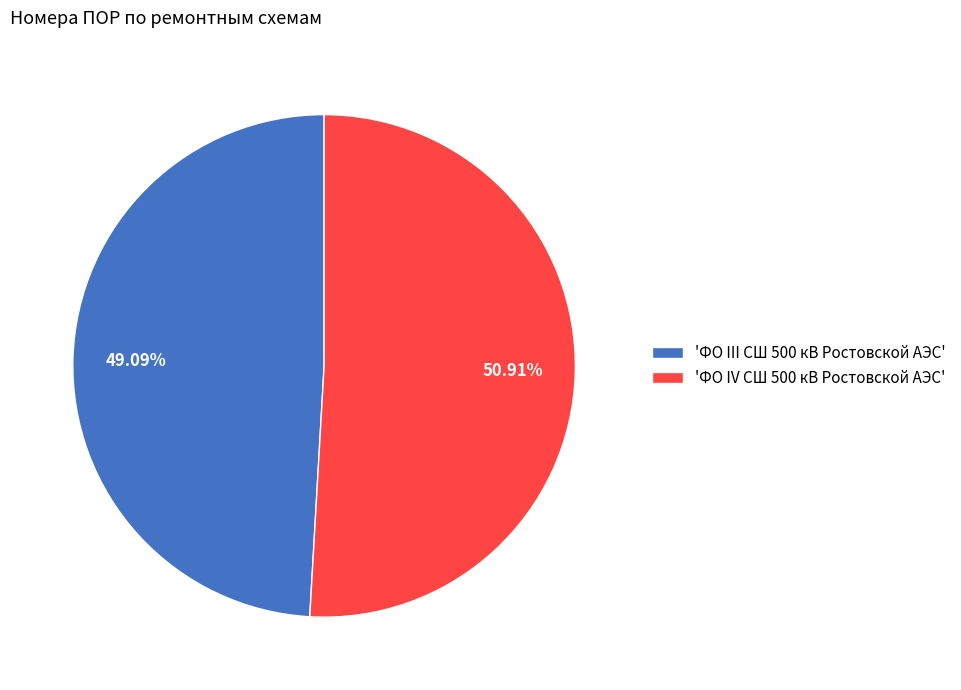

What is the smallest slice in the pie chart?

'ФО III СШ 500 кВ Ростовской АЭС'